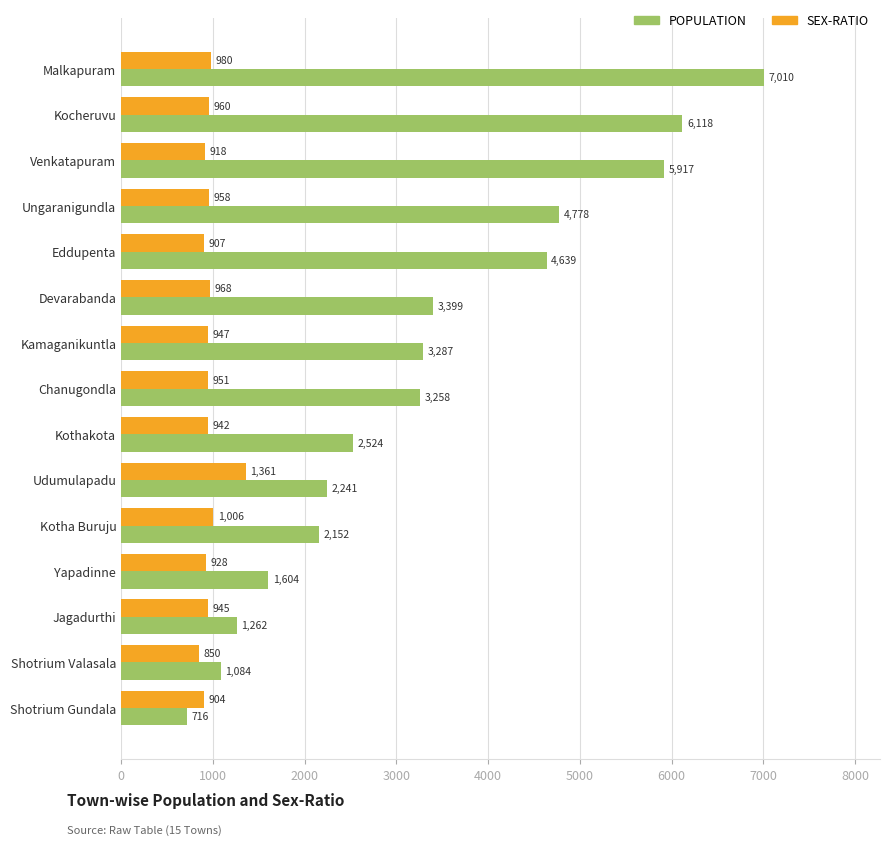

At how many categories does at least one series exceed 2271?

9